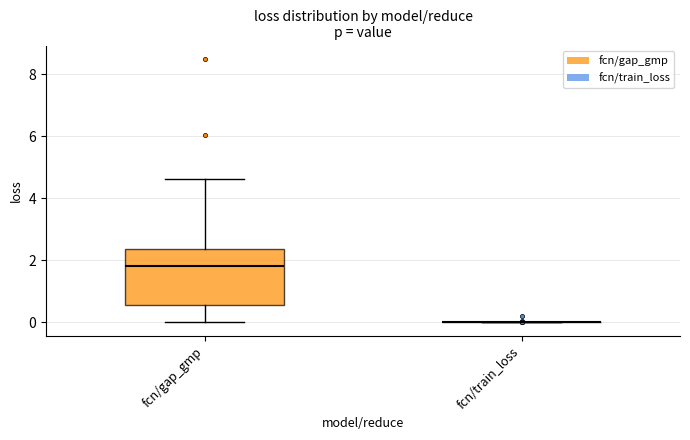

Reading left to right, read every box against the y-axis: the position of its median line, the range the box covers, and the ends of its whiskers. The values are not printed on the chart, so give them approximately, as read against the axis.

fcn/gap_gmp: median 1.8, box 0.6 to 2.4, whiskers 0.0 to 4.6
fcn/train_loss: box collapsed to a line at 0.0, whiskers 0.0 to 0.0